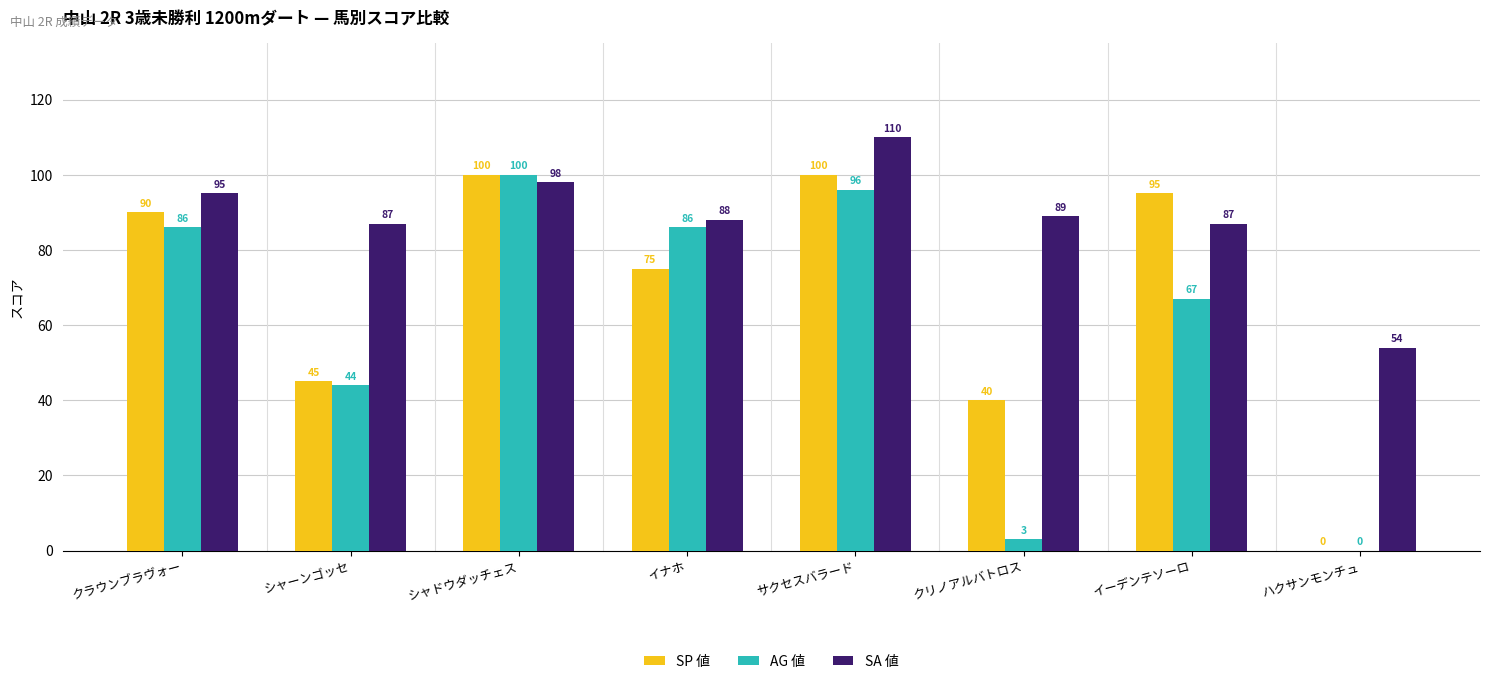

Where is AG 値 nearest to the value 50?

シャーンゴッセ